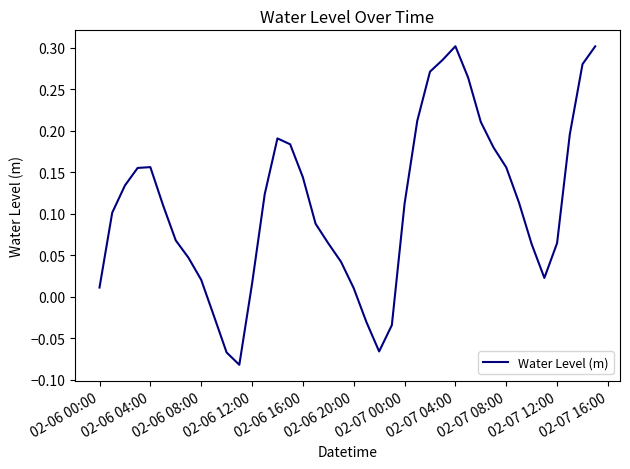

True or false: there are more than 2 points higher than both neighbors.

True